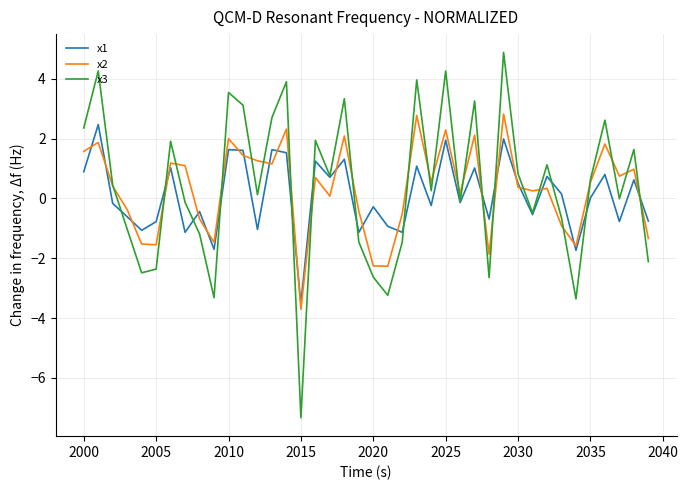

Which series has the widest spread of values?

x3